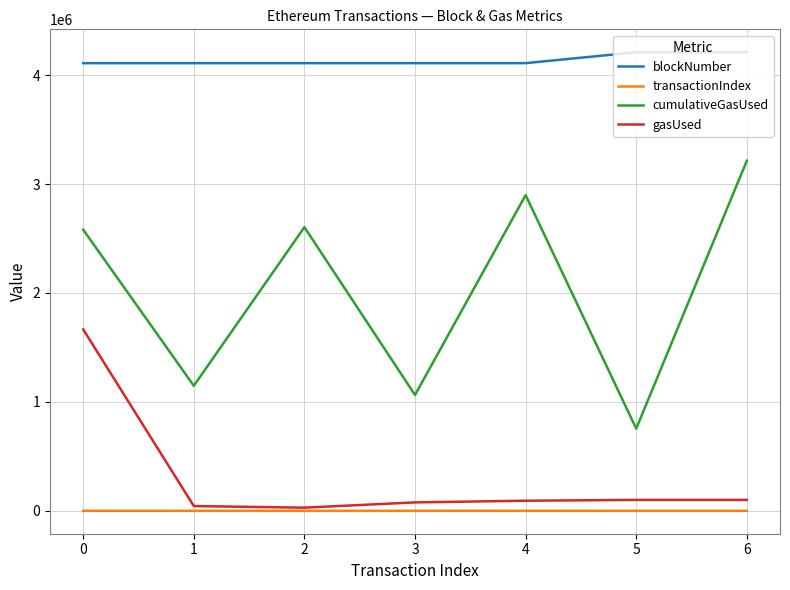

Which series changed the most between 0 and 3?

gasUsed